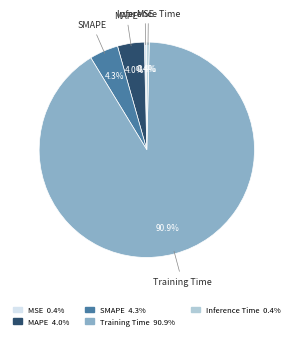

Combined, what portion of the pie is SMAPE 4.3% and Training Time 90.9%?

95.2%